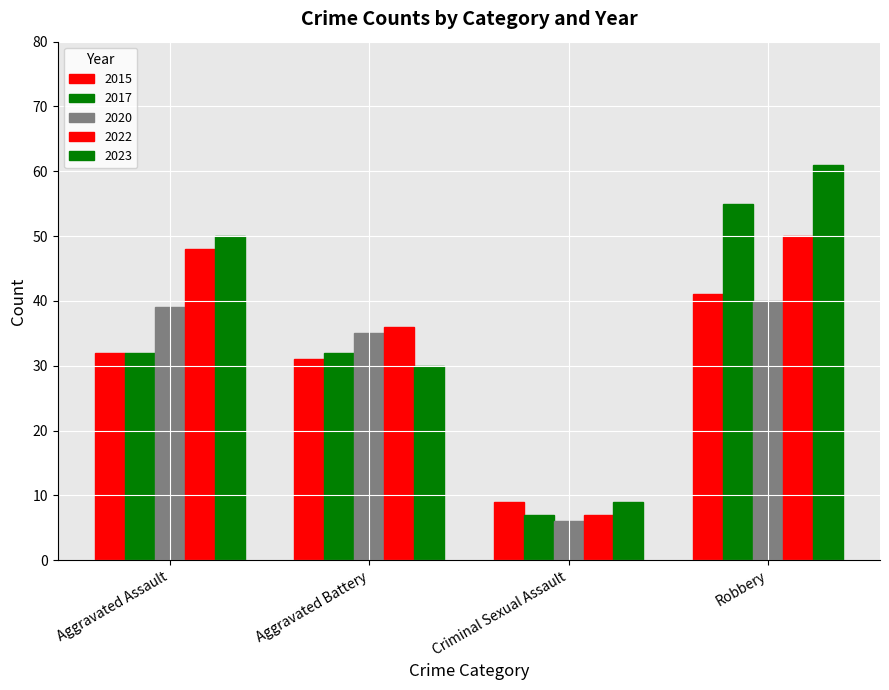

Rank the categories by 2015 value from lowest to highest.

Criminal Sexual Assault, Aggravated Battery, Aggravated Assault, Robbery